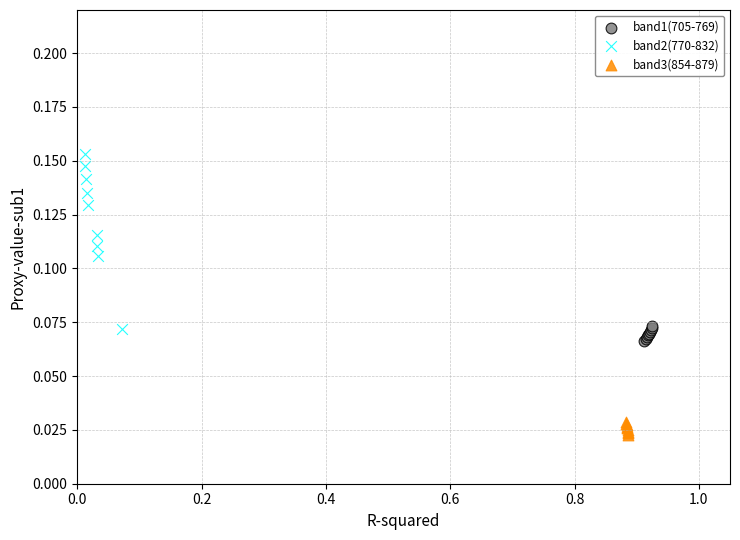

Which series reaches the maximum Y coordinate?

band2(770-832)